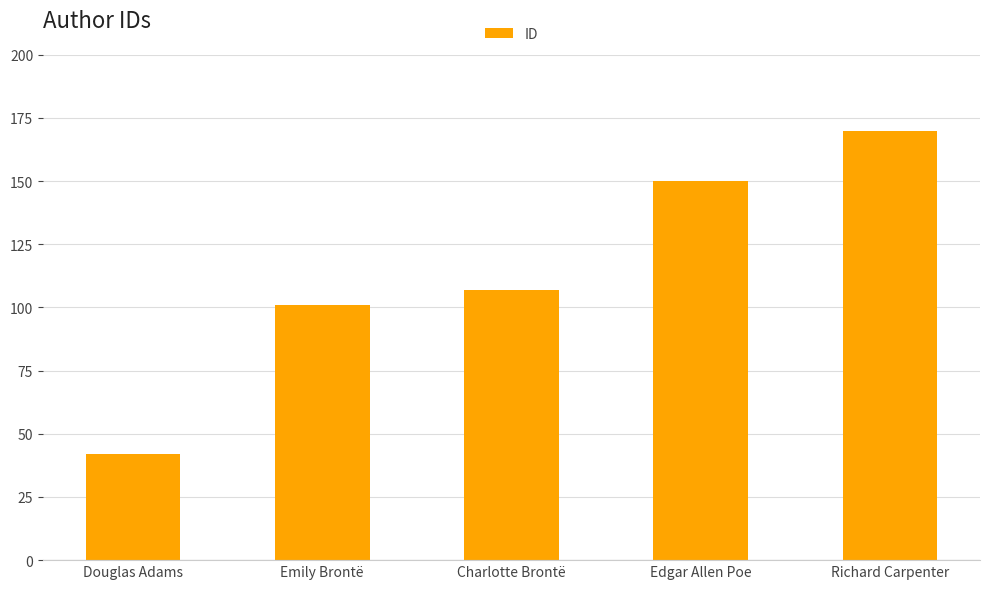

What is the change in value from Douglas Adams to Emily Brontë?

+59